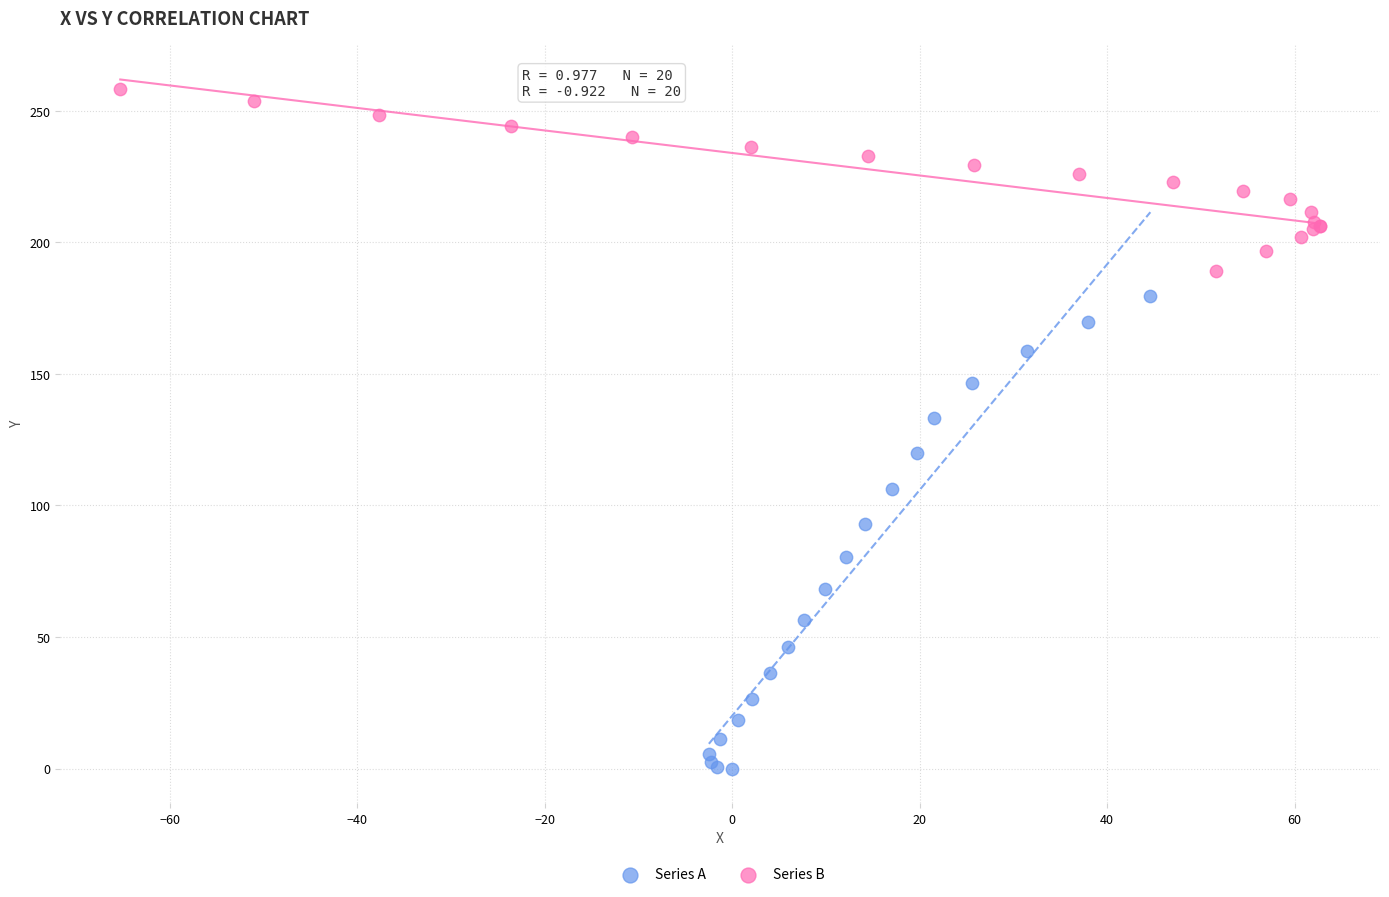

What are all the series names shown in the legend?

Series A, Series B